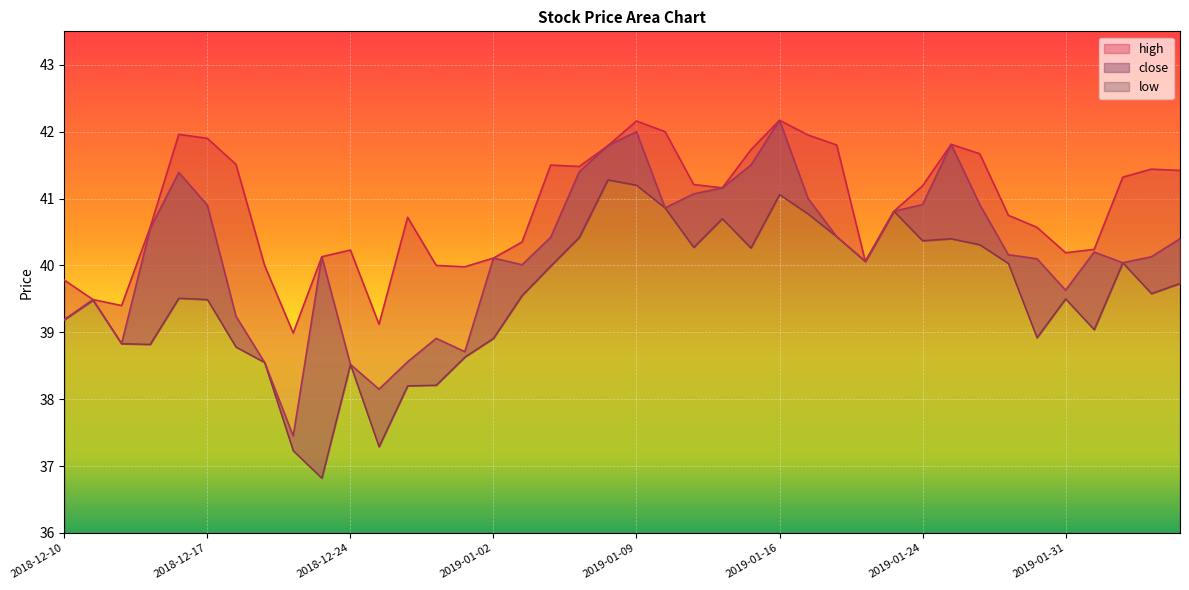

True or false: close has a value of 42.0 at 2019-01-09.

True